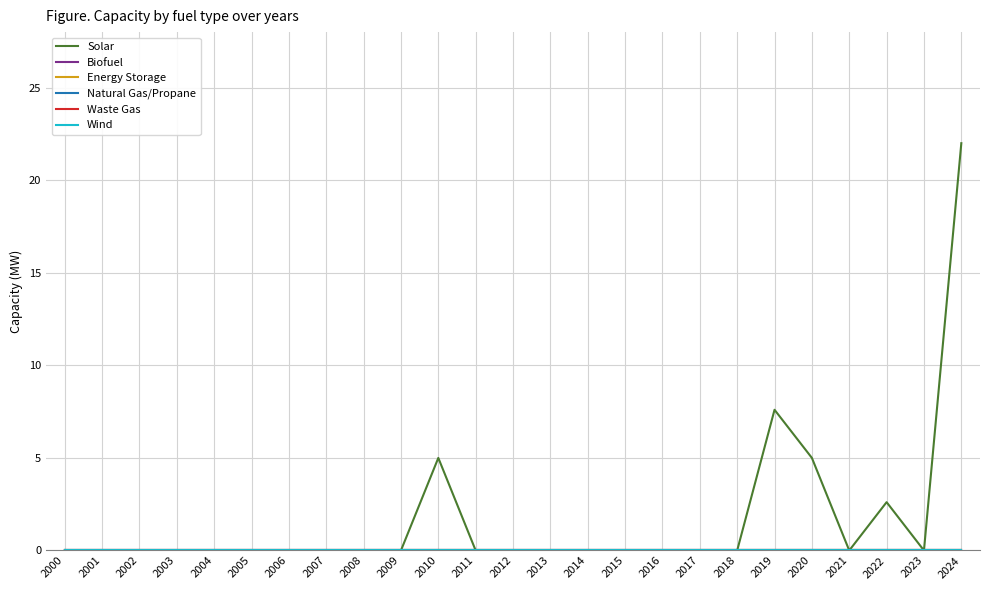

The Waste Gas series shows 0.0 at 2006. True or false?

True